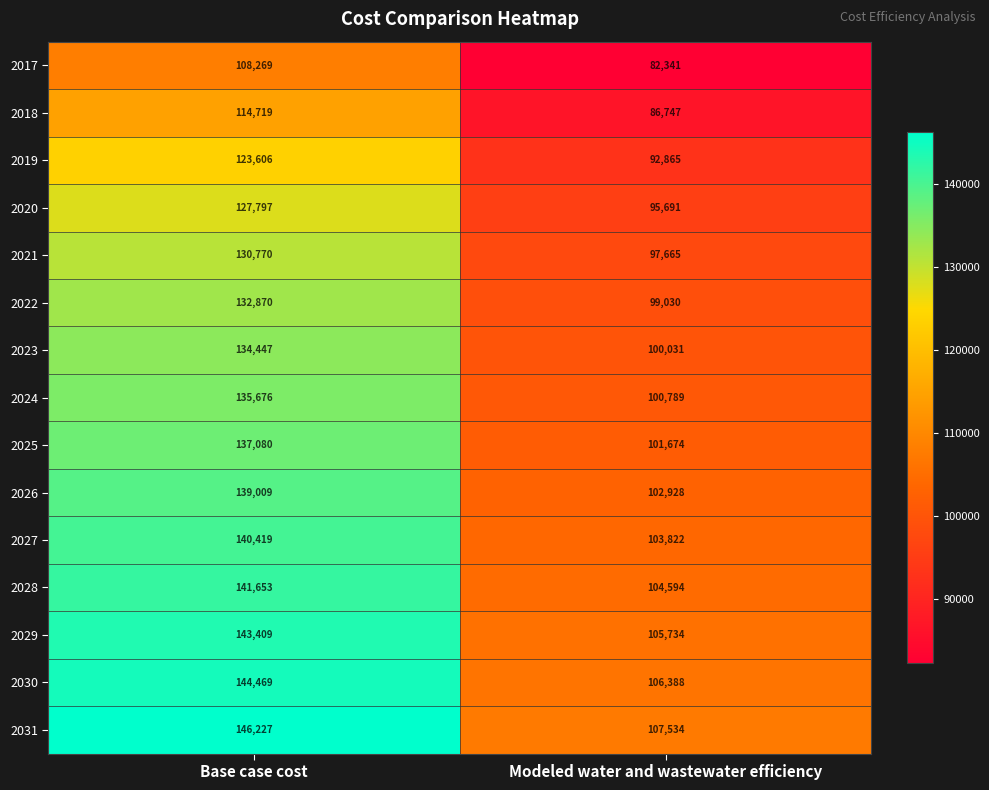

Reading left to right, extract all data points from this chart.

2017: 108269	82341
2018: 114719	86747
2019: 123606	92865
2020: 127797	95691
2021: 130770	97665
2022: 132870	99030
2023: 134447	100031
2024: 135676	100789
2025: 137080	101674
2026: 139009	102928
2027: 140419	103822
2028: 141653	104594
2029: 143409	105734
2030: 144469	106388
2031: 146227	107534